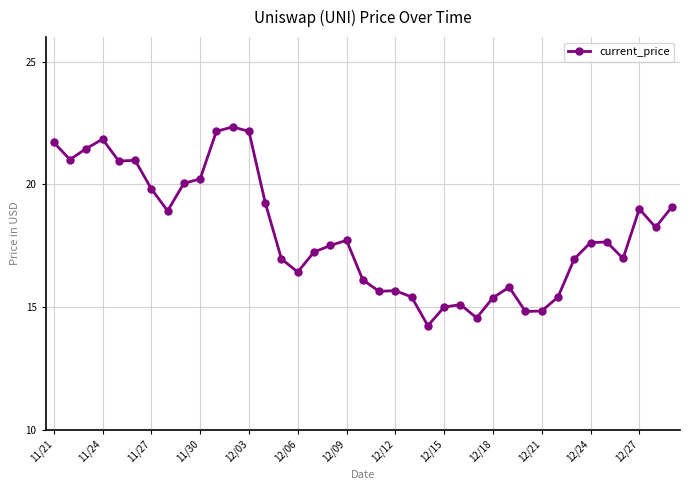

What is the average value?

18.0